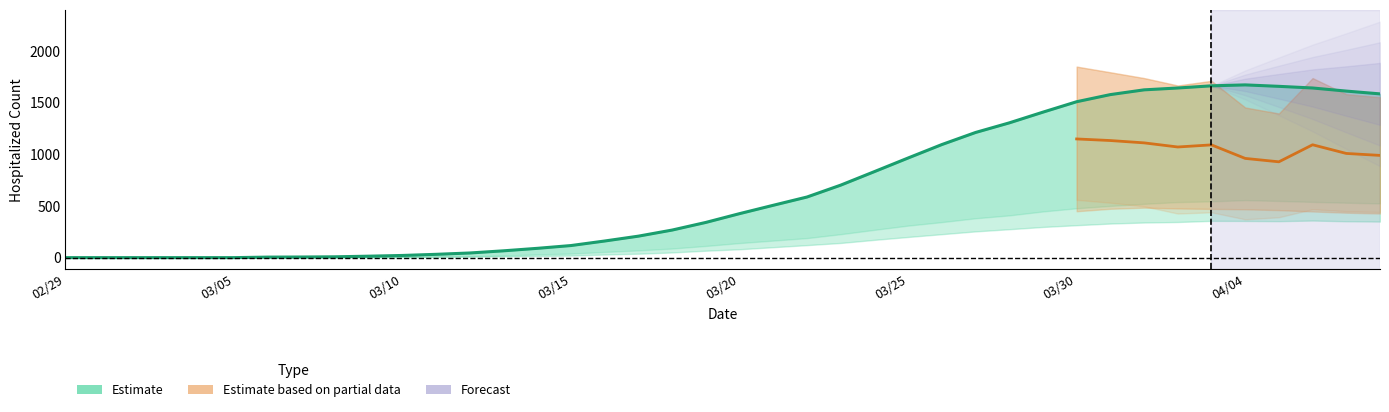

What is the label of the 27th point from the left?

03/26